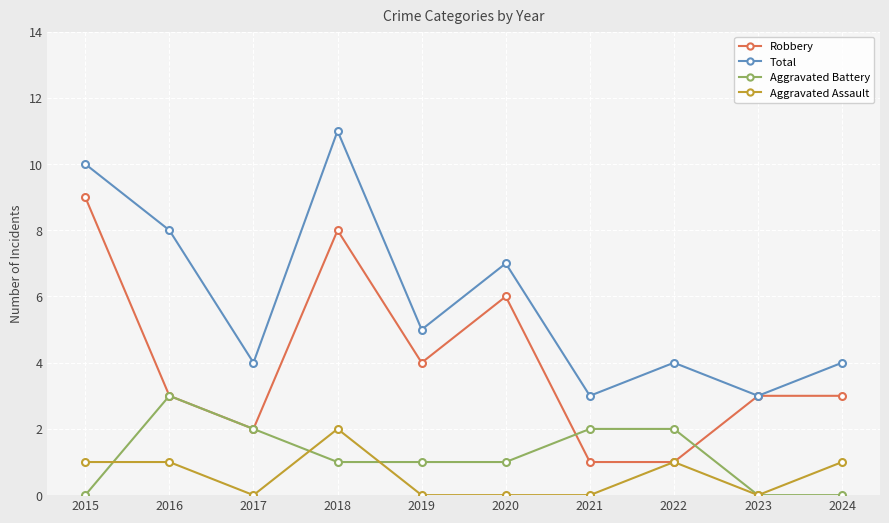

What is the highest value of the Aggravated Battery series?

3